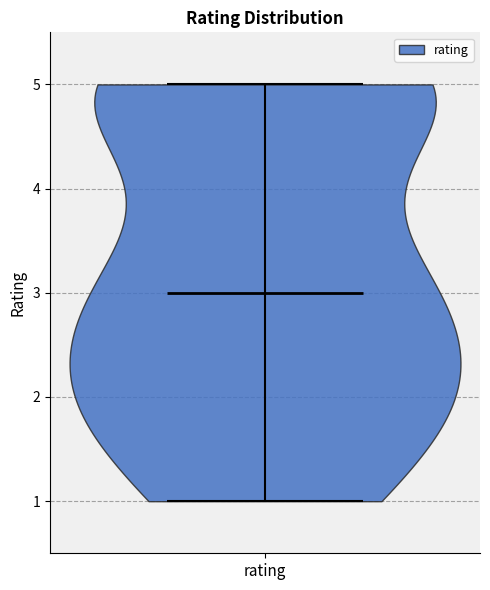

Where does the median line of the violin for rating sit on the y-axis? The values are not printed on the chart, so give them approximately, as read against the axis.

3